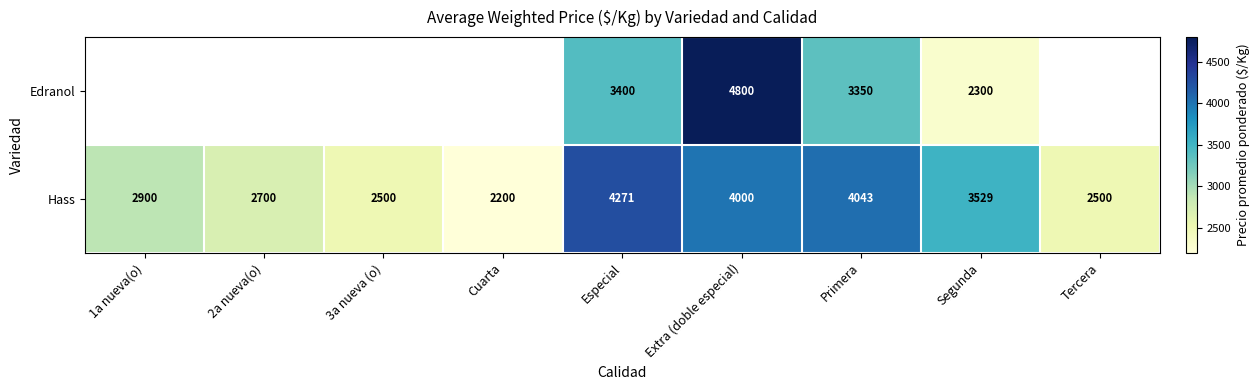

What is the maximum value shown in the chart?

4800.0